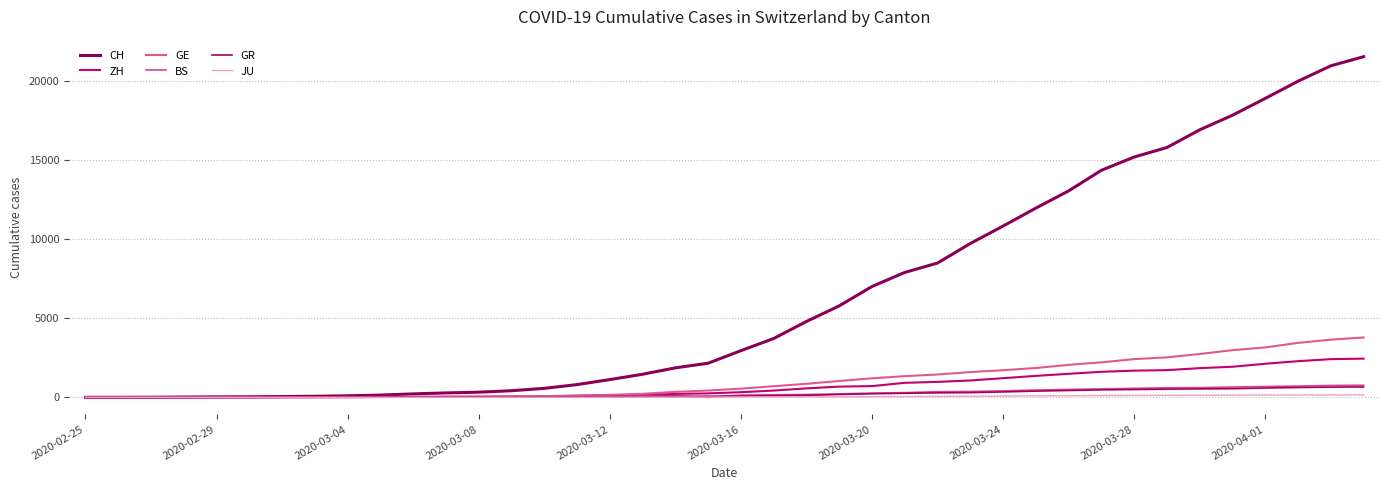

Where do JU and BS first cross each other?

18 and 19